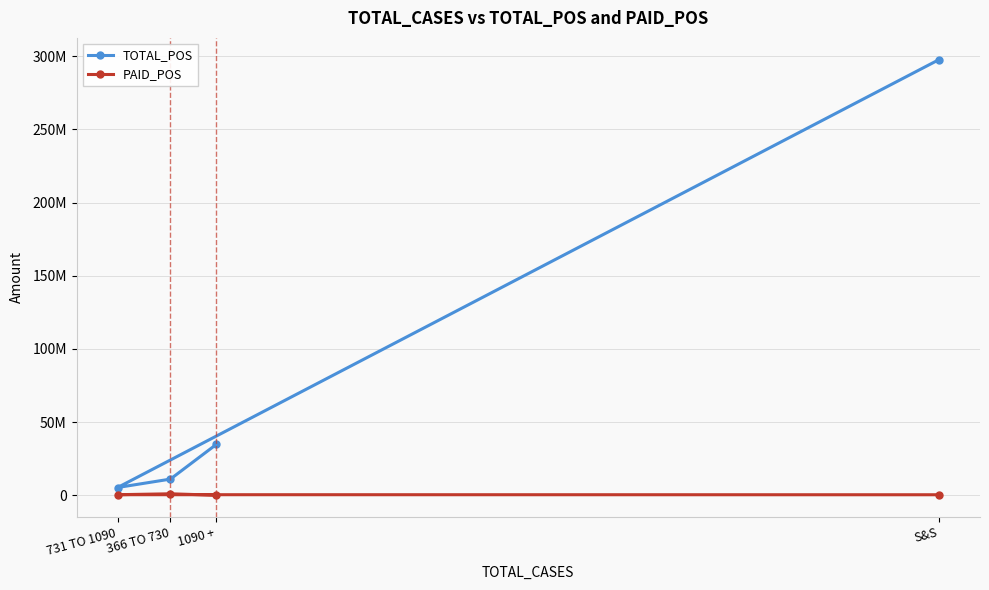

How many data points in PAID_POS are above 421829?

1